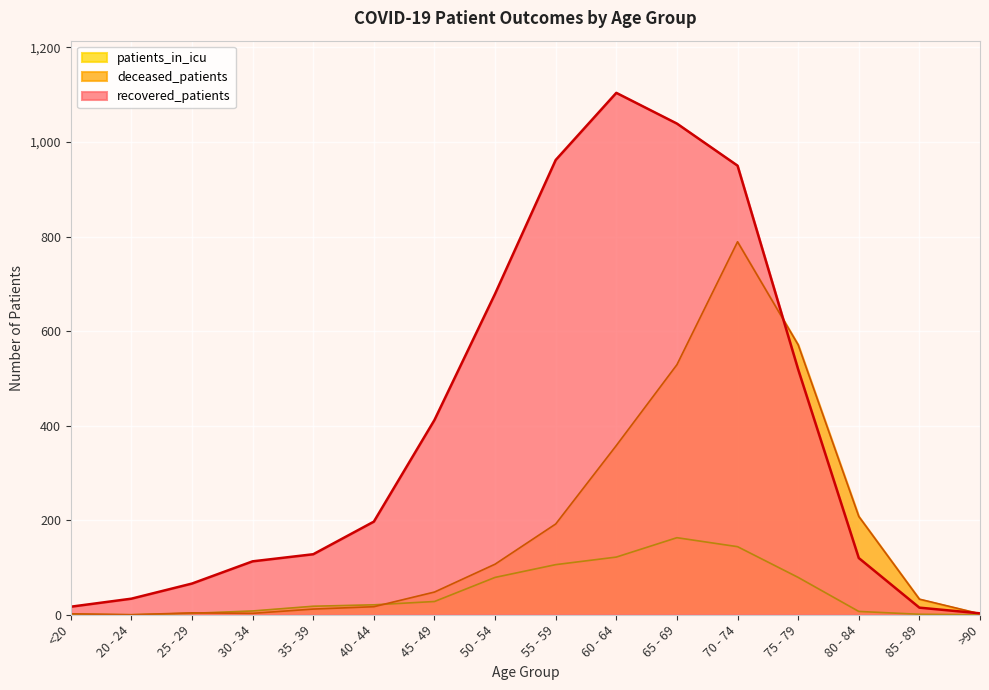

Where does the recovered_patients series first go above 197?

45 - 49